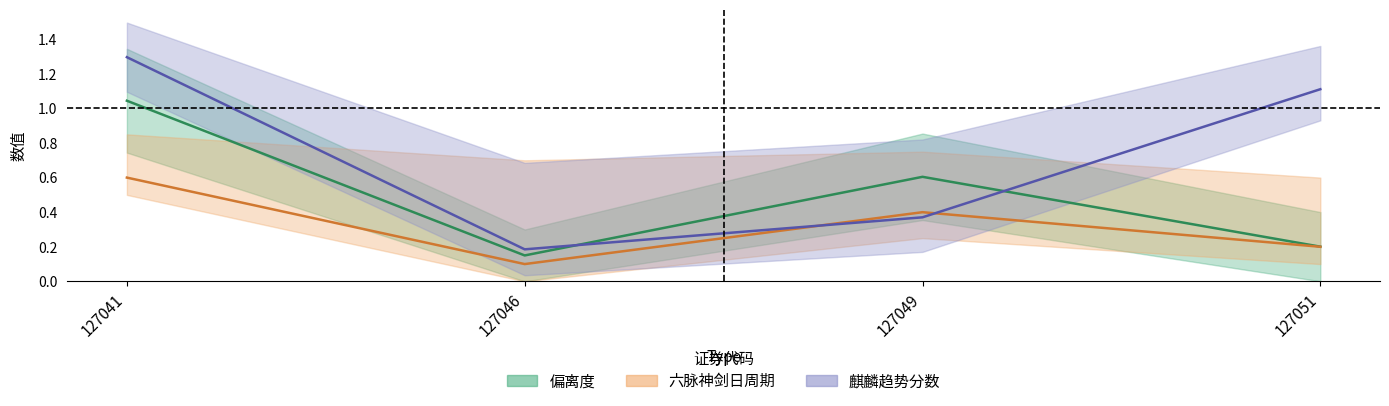

Count the number of categories in the chart.

4